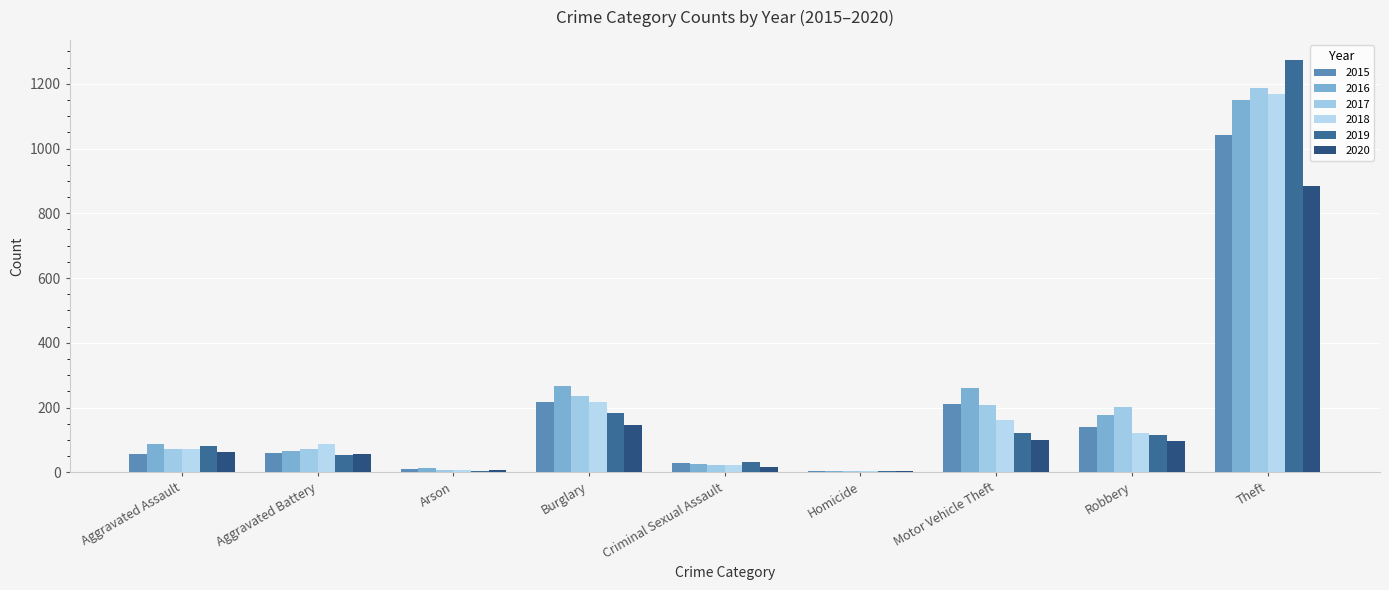

True or false: 2020 has a value of 884 at Theft.

True